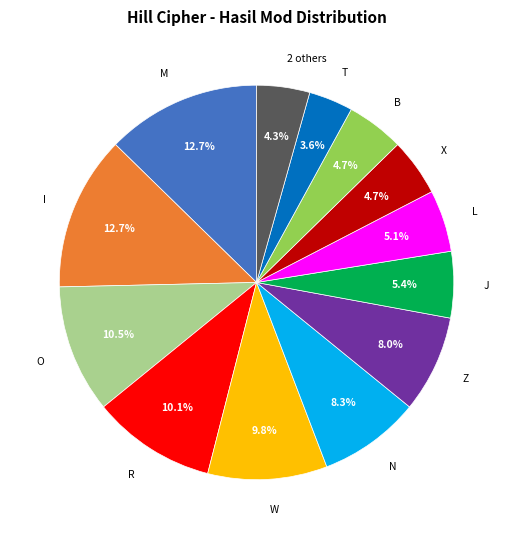

Is the sum of T and R greater than half?

No